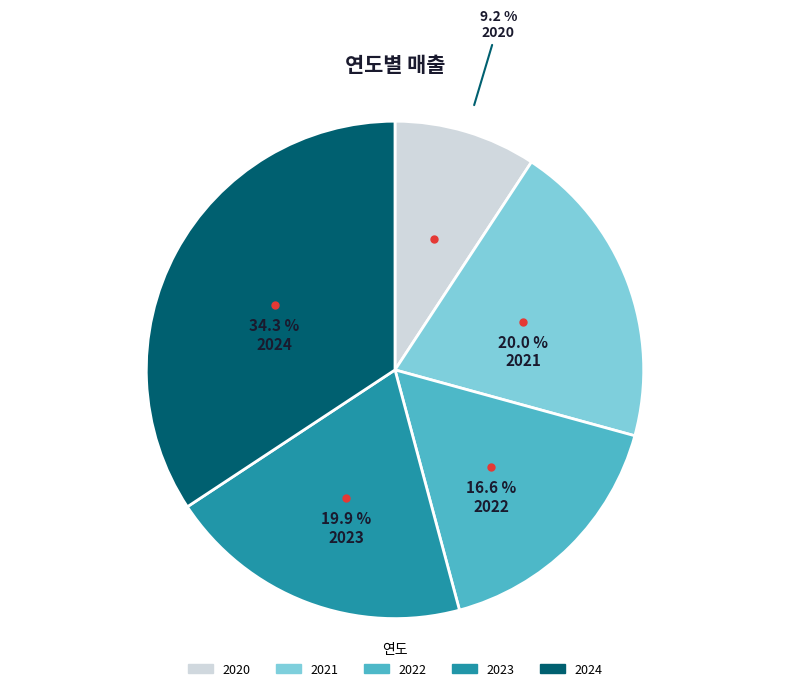

To the nearest percent, what is the difference between the 2021 and 2022 slice percentages?

3%